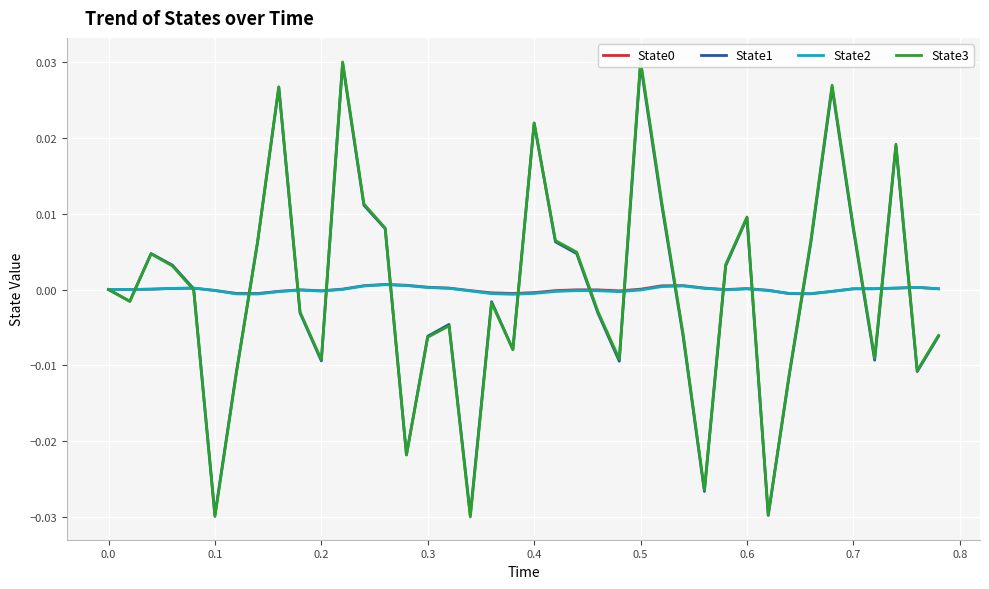

The State3 series shows 0.0 at 21. True or false?

False